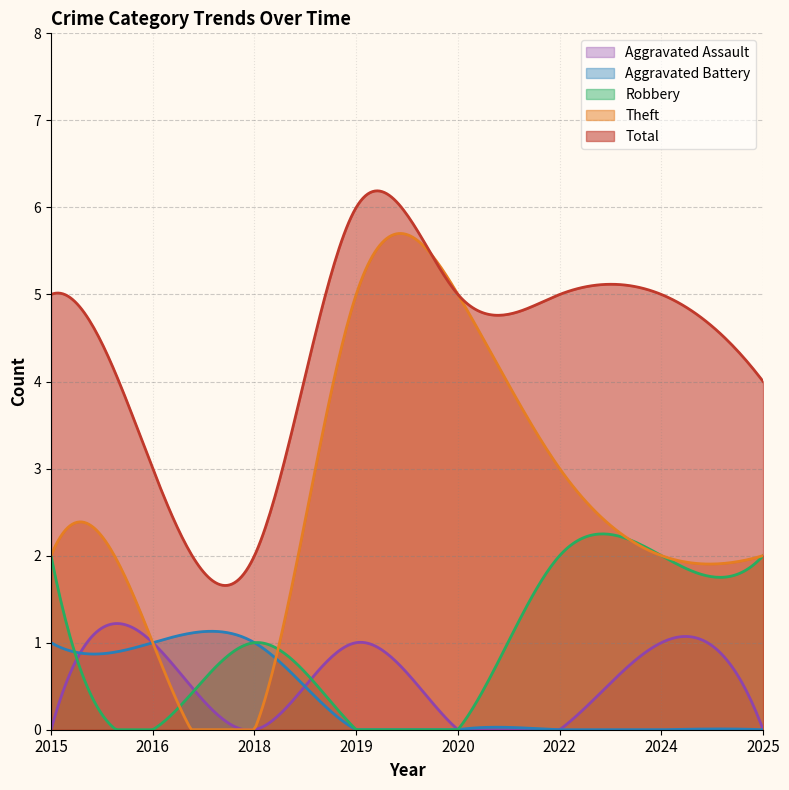

The value of Aggravated Assault at 2025 is 0. True or false?

True